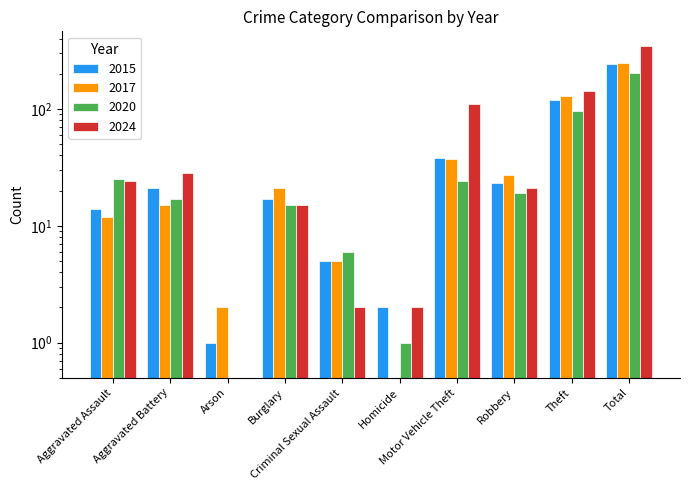

Between Robbery and Criminal Sexual Assault, which is larger?

Robbery